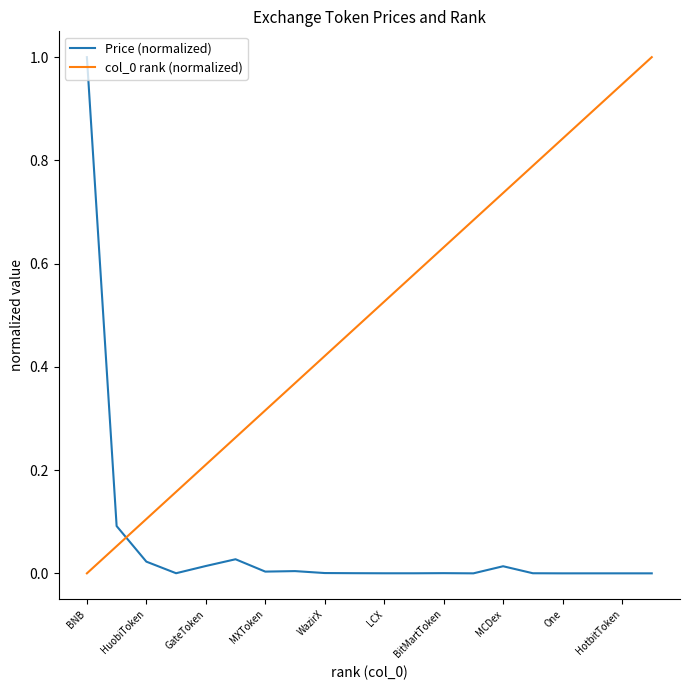

What is the greatest value displayed?

1.0